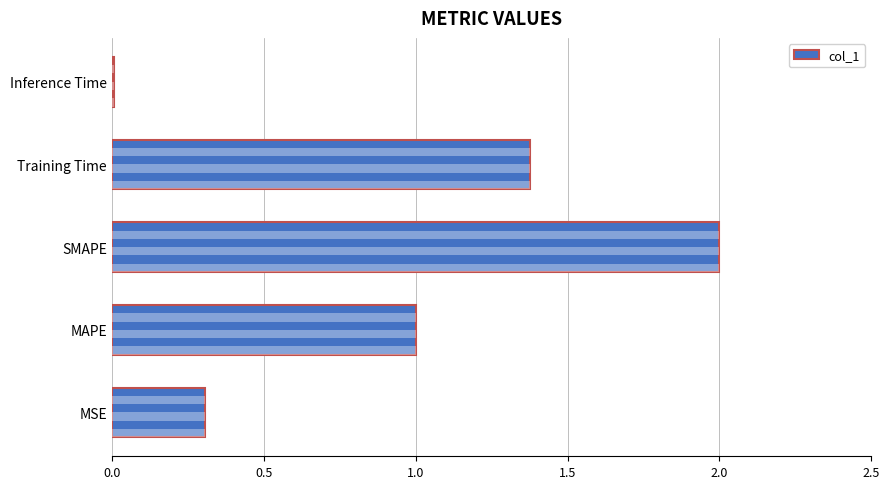

Is it true that the value at MAPE is 1.0?

True